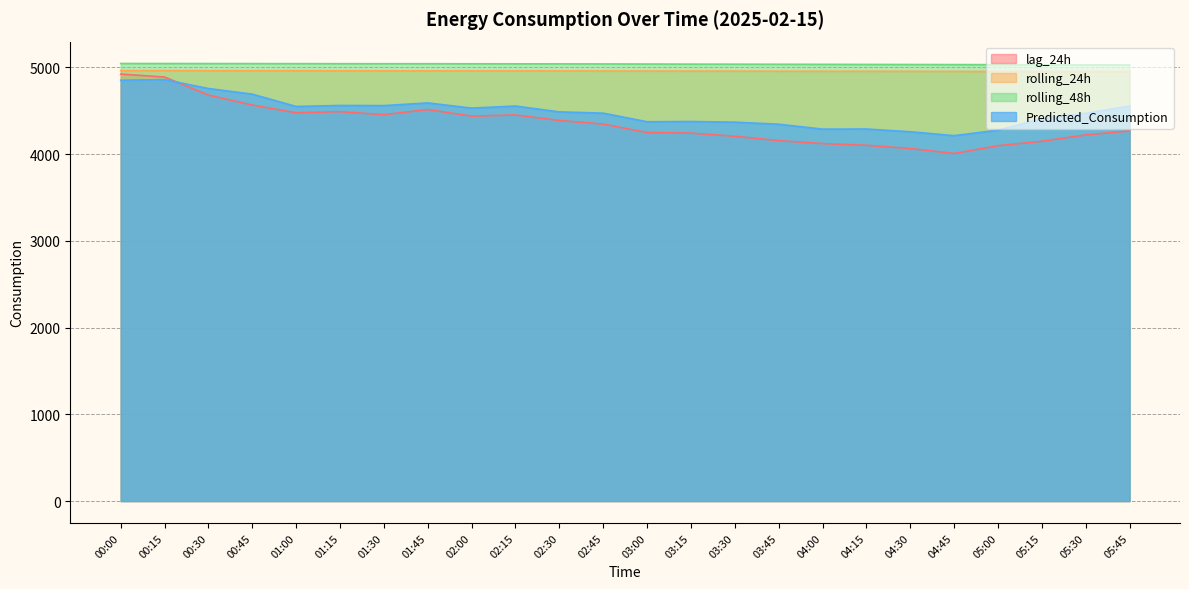

Is it true that lag_24h equals 4490.0 at 01:15?

True